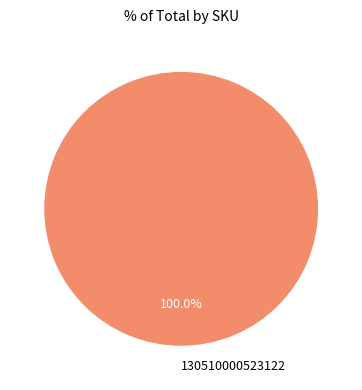

Does any single category account for the majority?

Yes